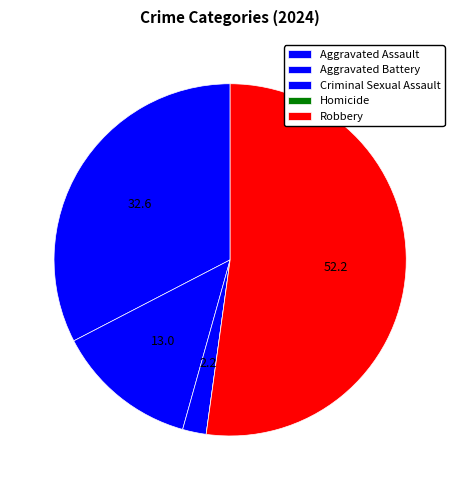

To the nearest percent, what is the difference between the Criminal Sexual Assault and Robbery slice percentages?

50%